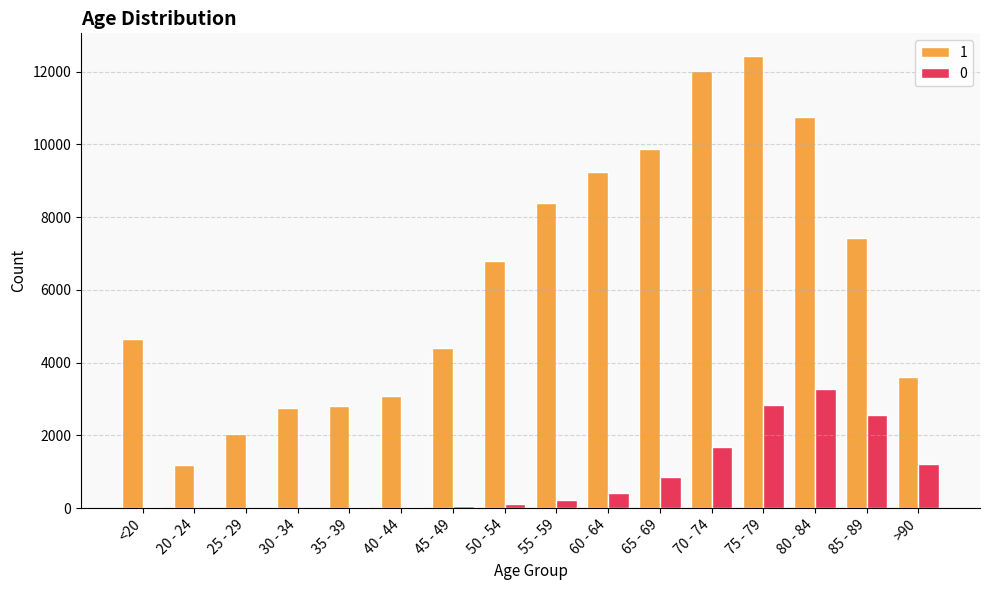

Is it true that 0 equals 126 at 50 - 54?

True